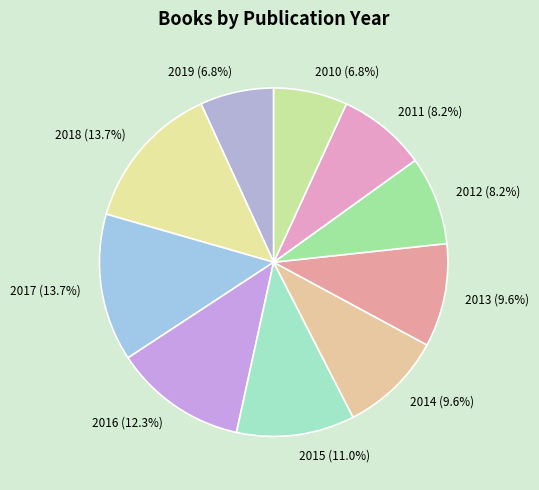

The 2017 slice represents 14% of the pie. True or false?

True